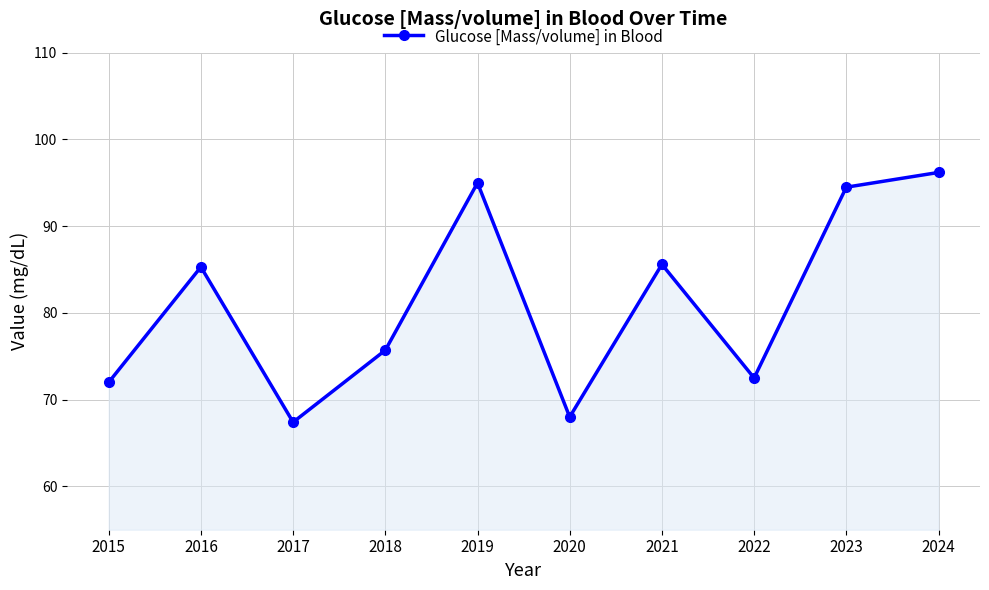

What is the difference between the maximum and minimum values?

28.8